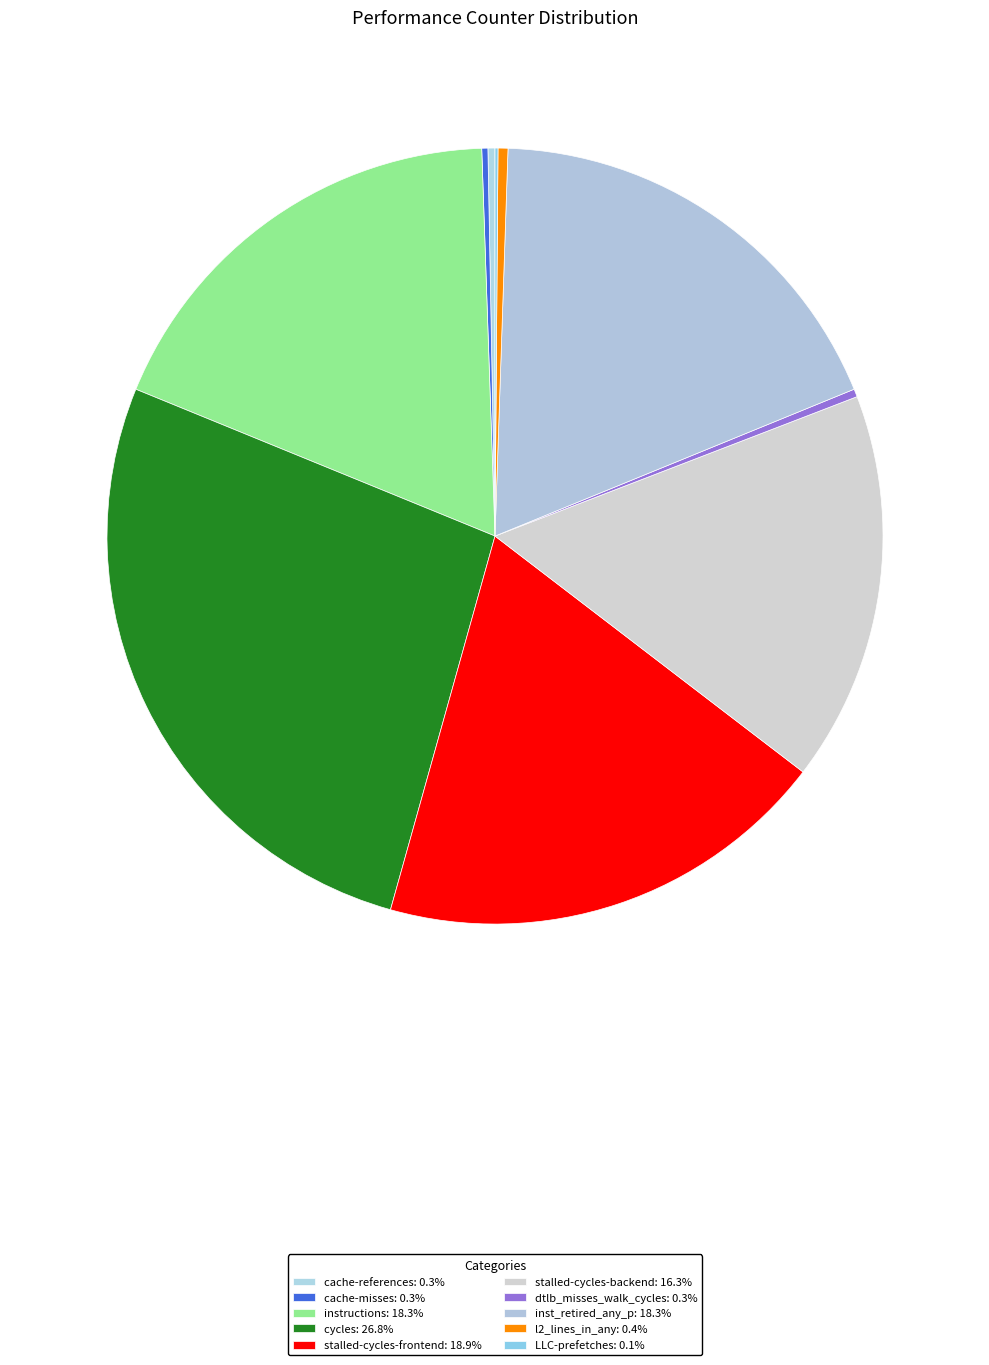

Combined, do cache-misses and dtlb_misses_walk_cycles account for over 50%?

No